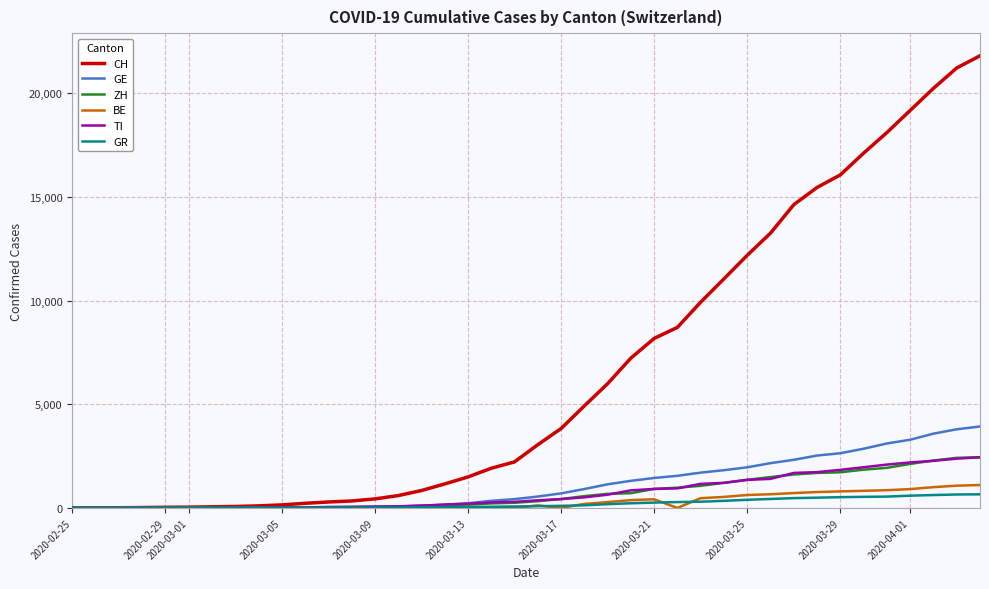

Does the chart have visible grid lines?

Yes